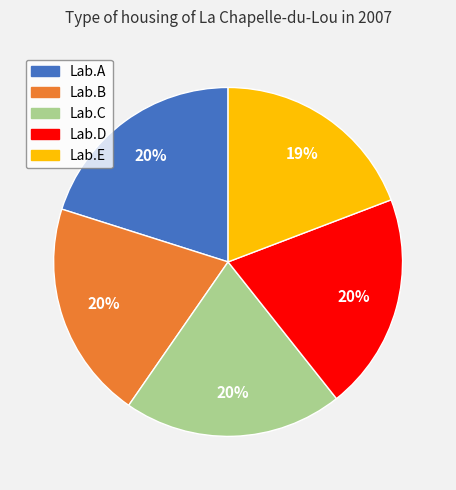

Does Lab.A account for over 50% of the chart?

No